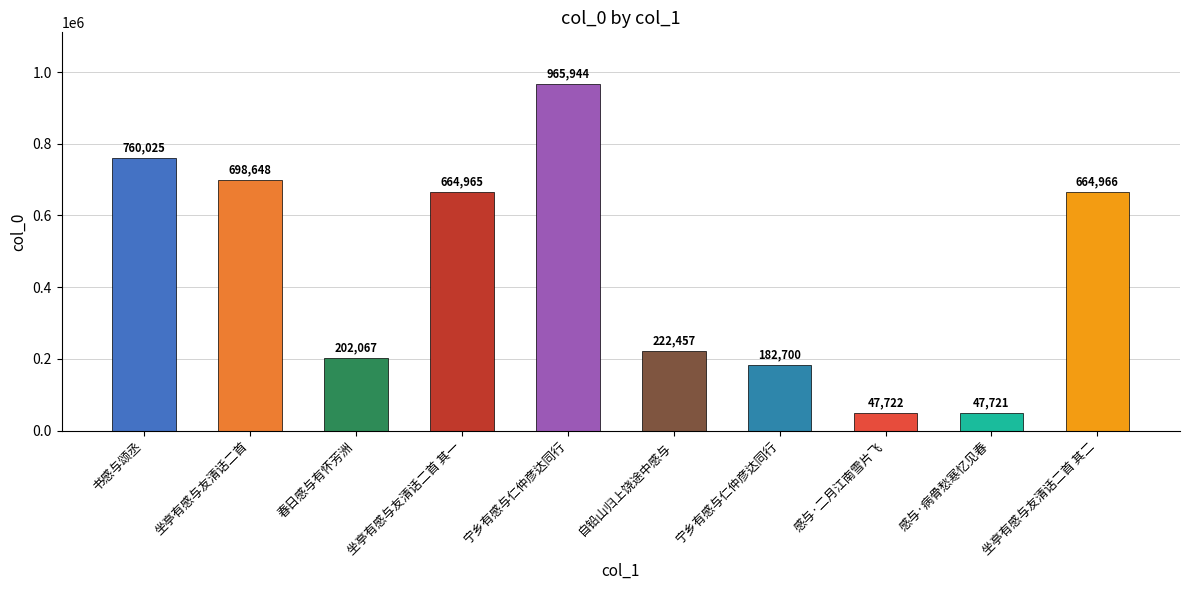

True or false: the data shows 664965 at 坐亭有感与友清话二首 其一.

True